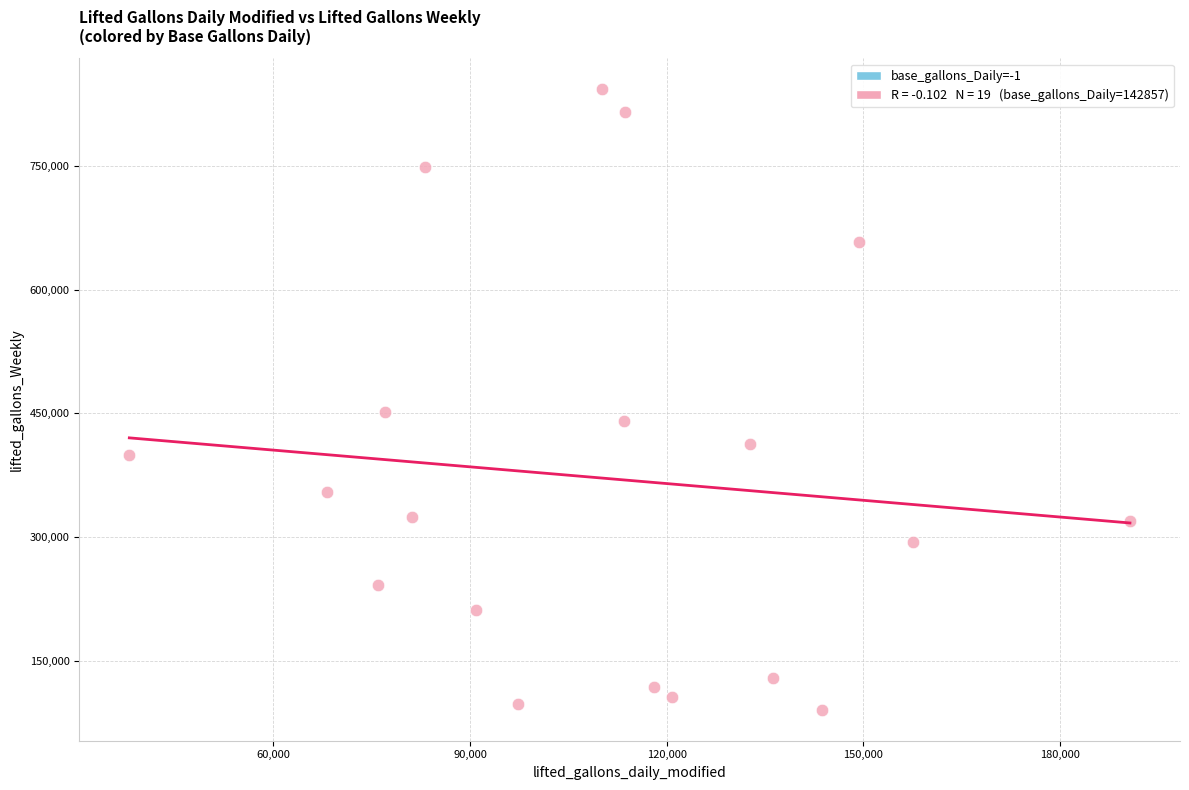

What Y value in the scatter plot is closest to 466869?

451186